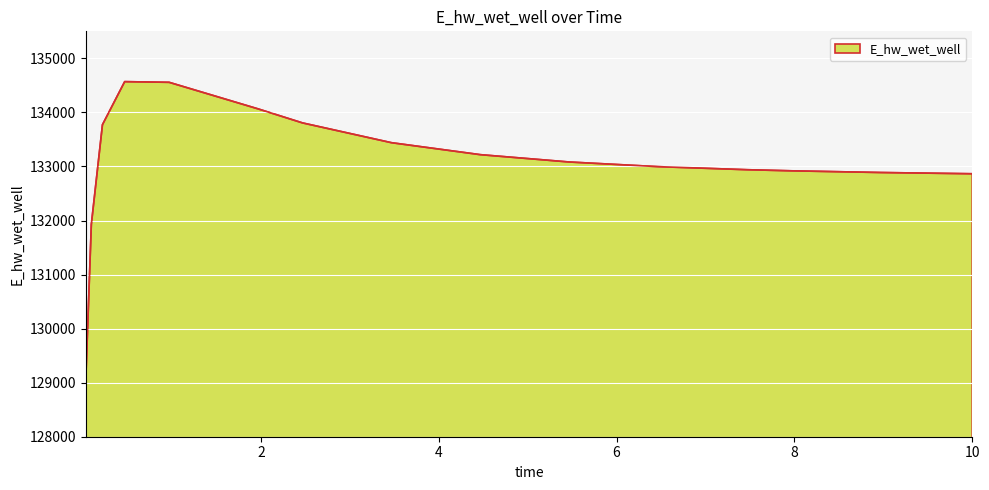

What is the difference between the maximum and minimum values?

5520.9